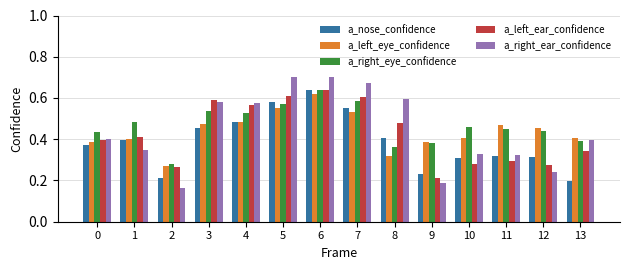

What is the sum of all a_right_eye_confidence values?

6.5